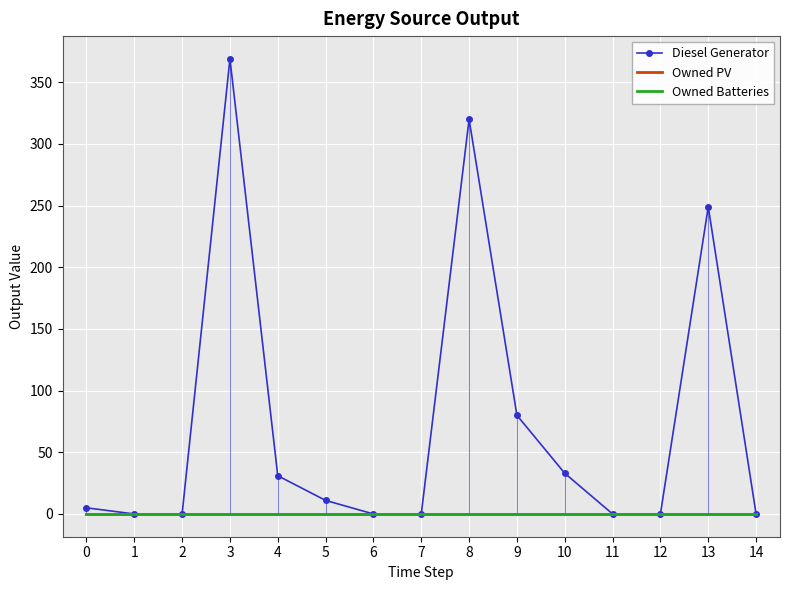

Between 5 and 7, which is larger?

5